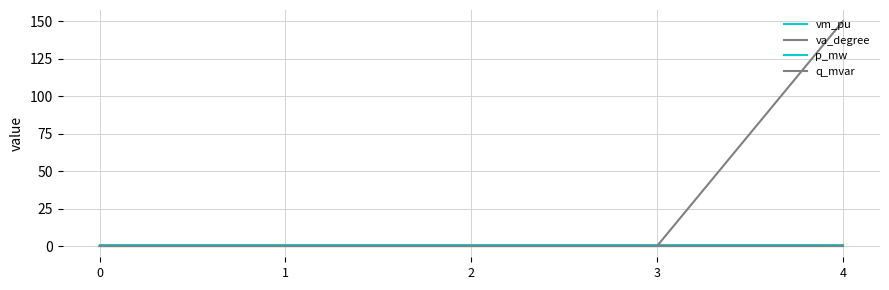

Is this an area chart (filled region under the line)?

No